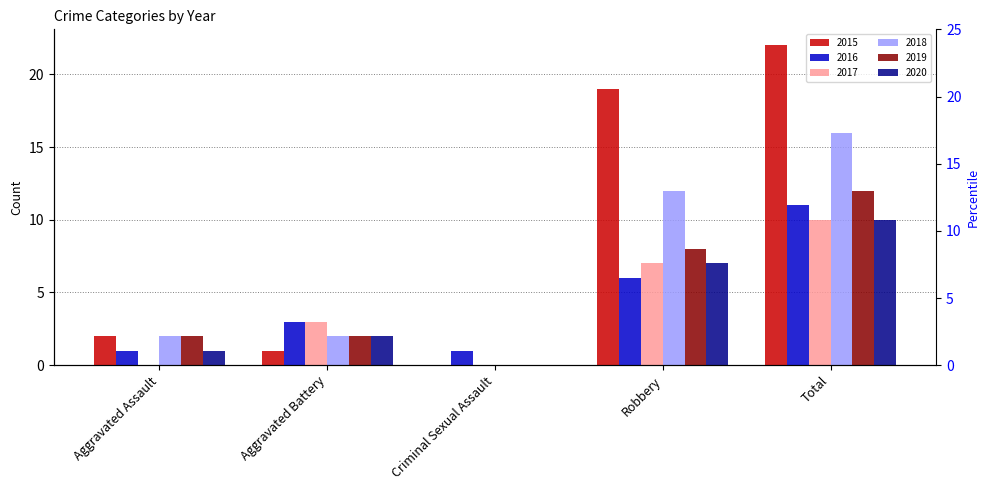

True or false: 2019 has a value of 5 at Total.

False